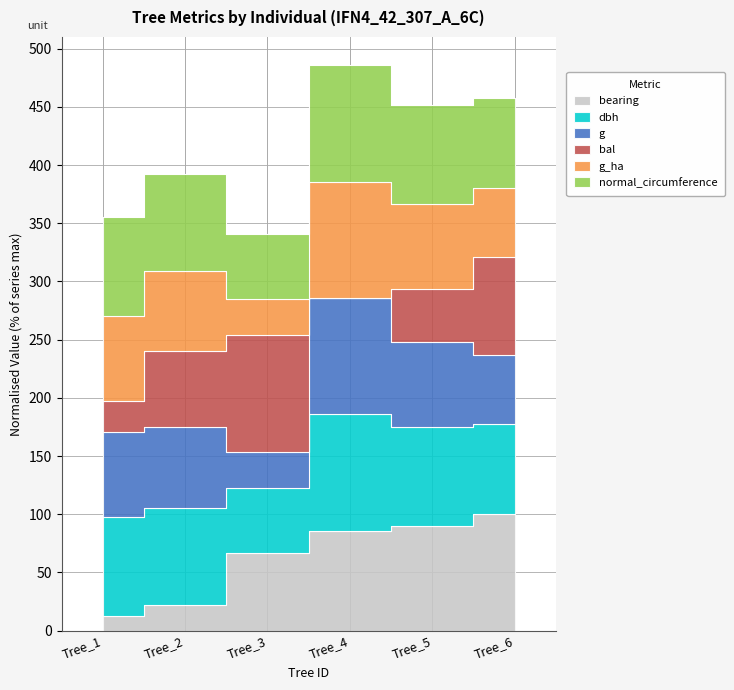

Which series has the largest range (max minus min)?

bearing